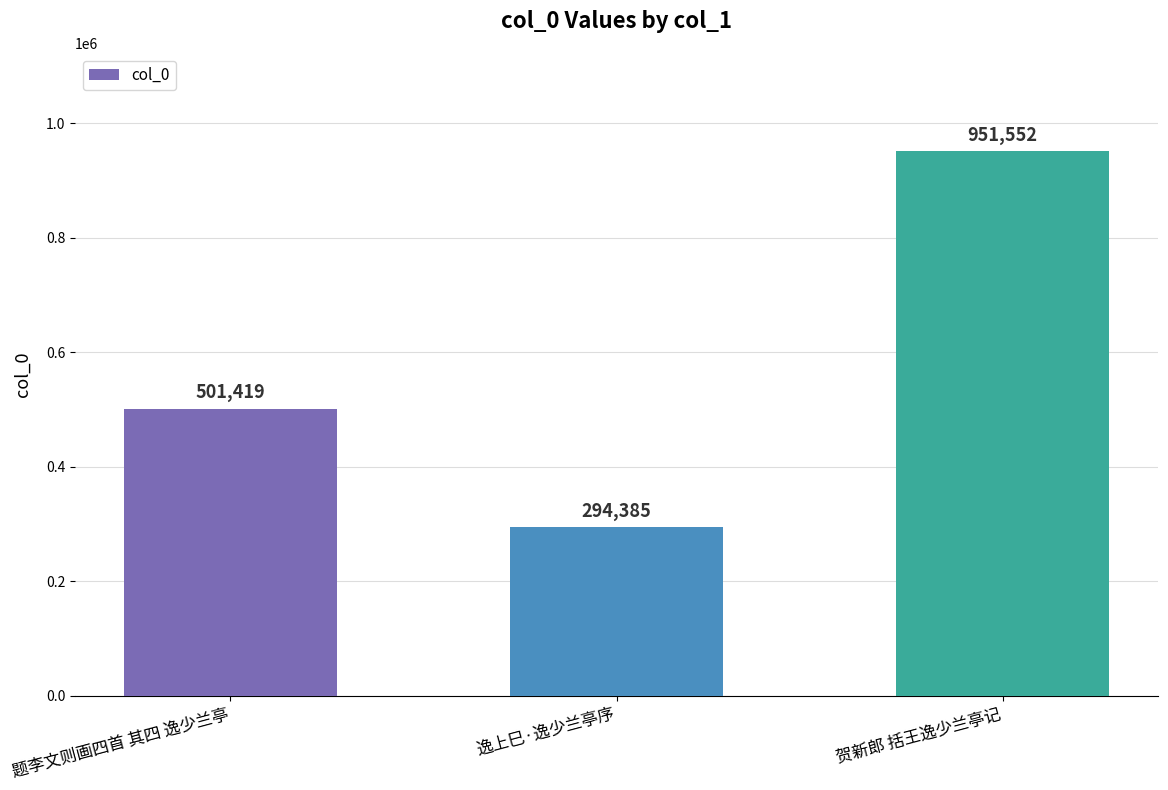

Reading left to right, transcribe all the data shown in this chart.

501419	294385	951552